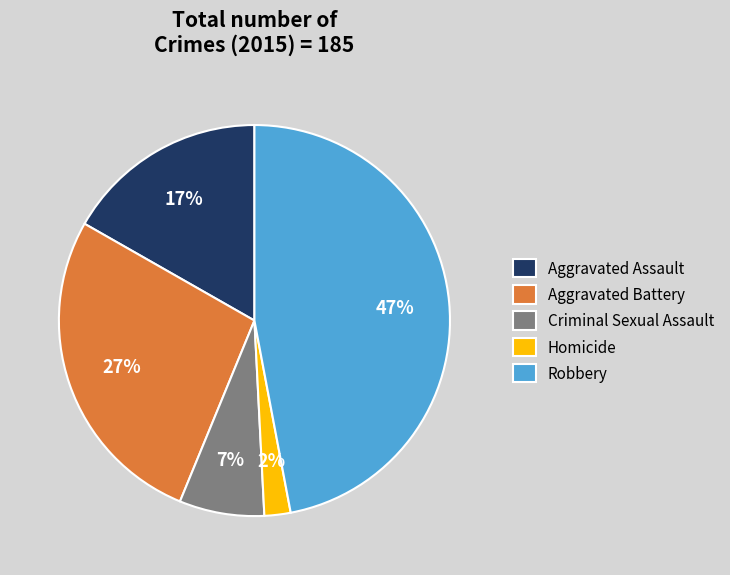

Which category has the biggest portion of the pie?

Robbery